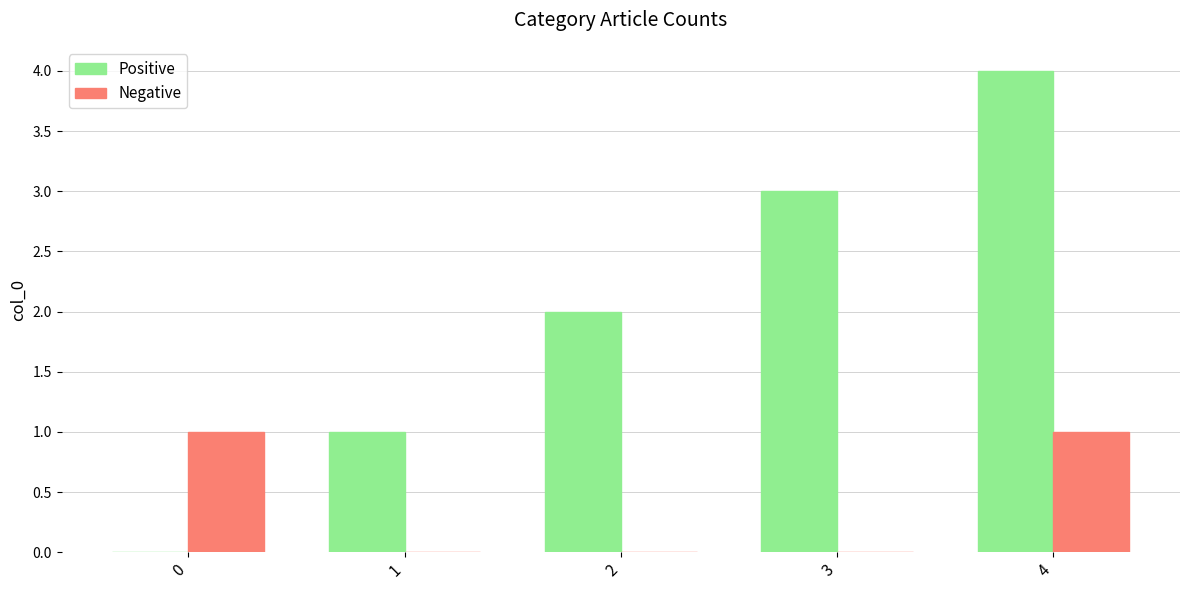

The Positive series shows 5 at 3. True or false?

False